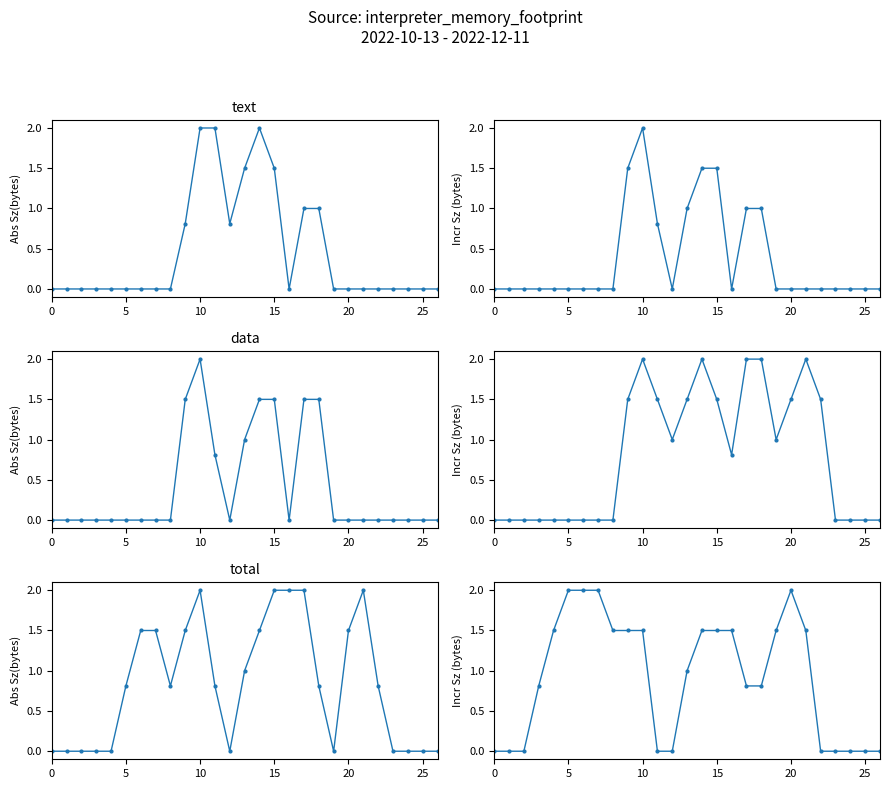

At how many categories does at least one series exceed 1?

18